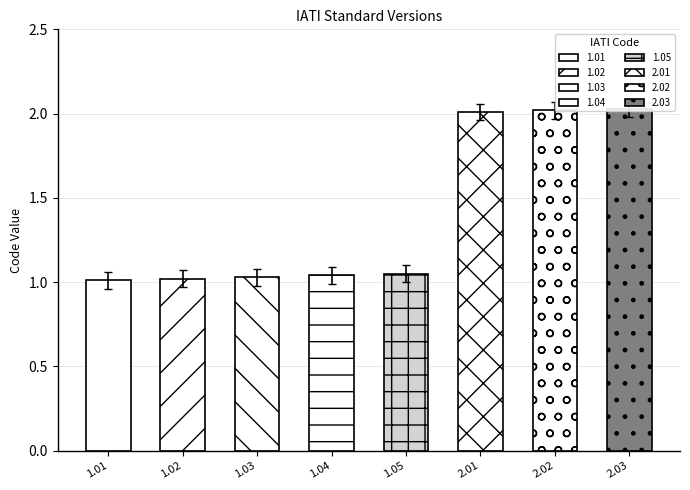

What is the average value?

1.4